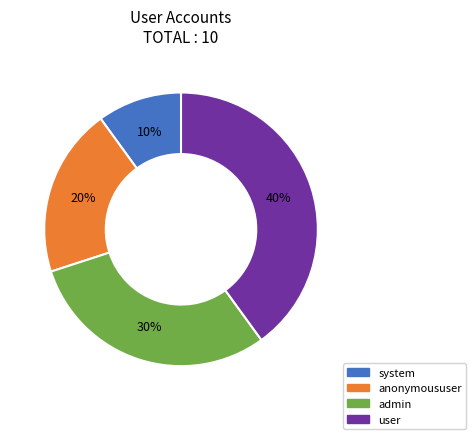

Is the sum of anonymoususer and user greater than half?

Yes